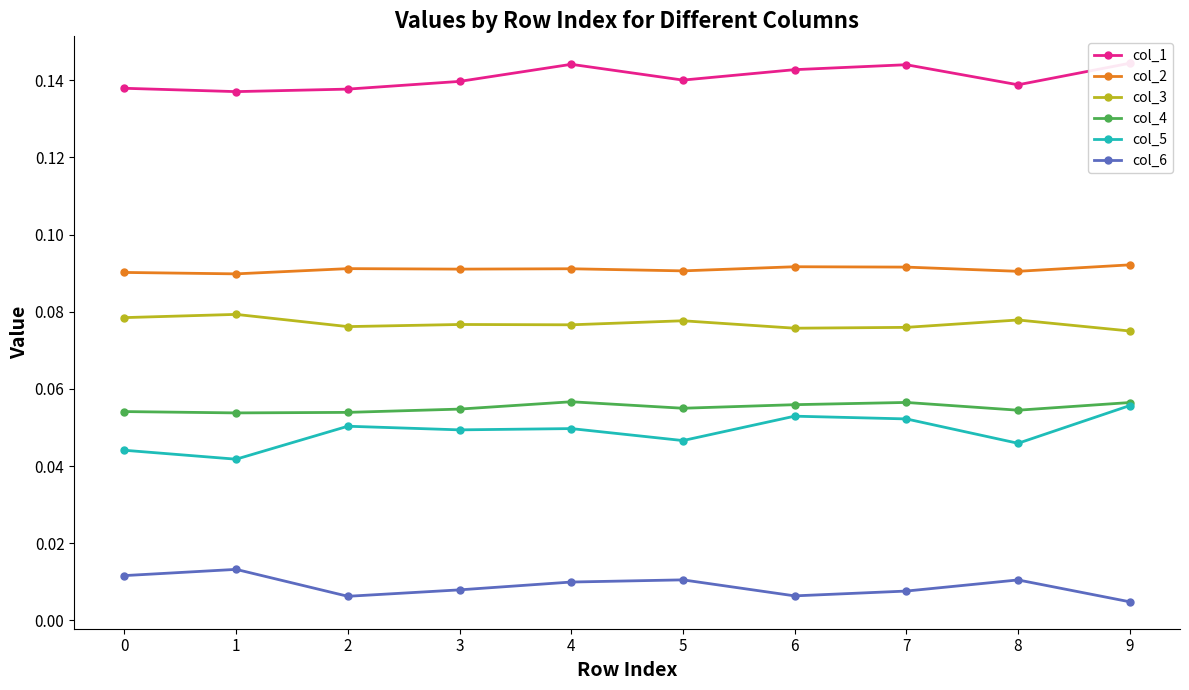

Count the number of data series in this chart.

6